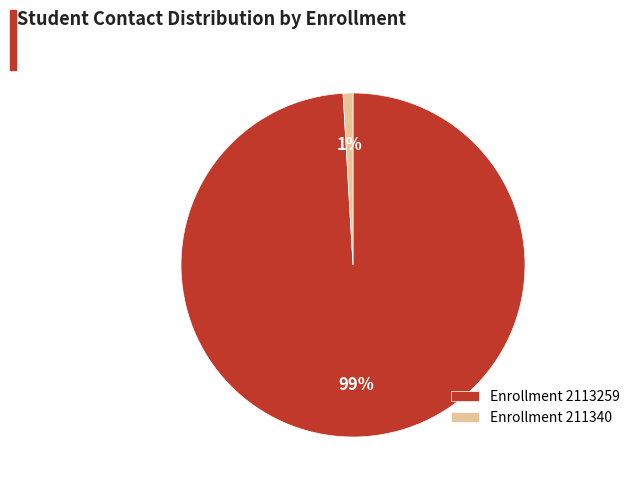

True or false: Enrollment 2113259 accounts for 99% of the total.

True